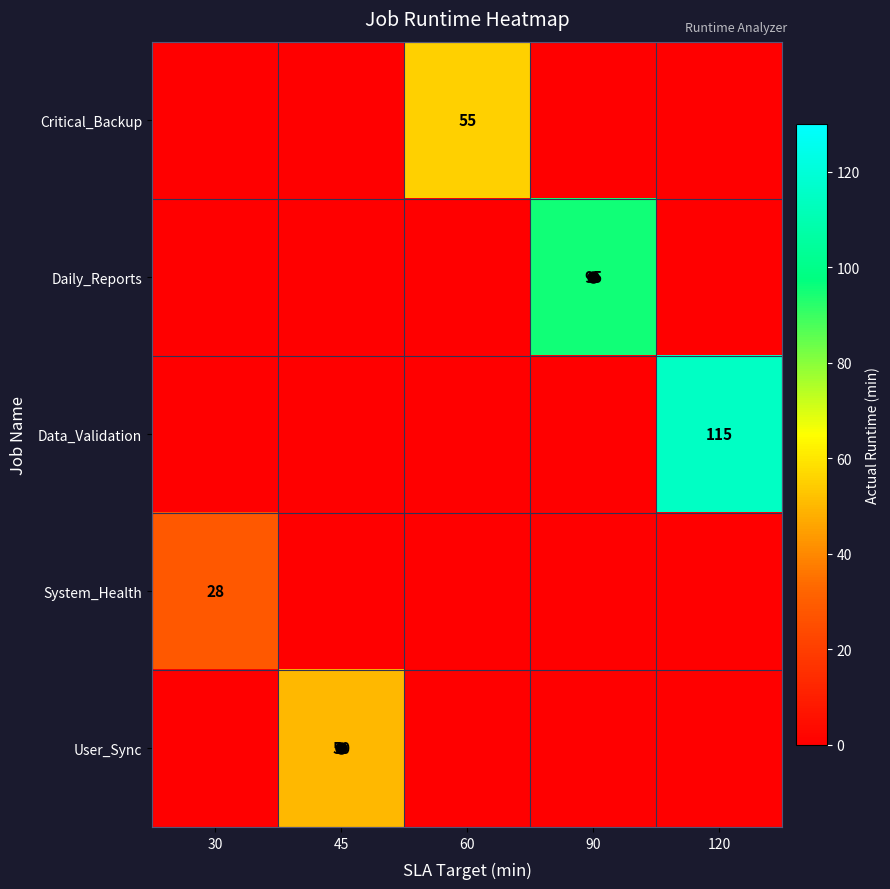

Which series changed the most between 45 and 60?

Critical_Backup